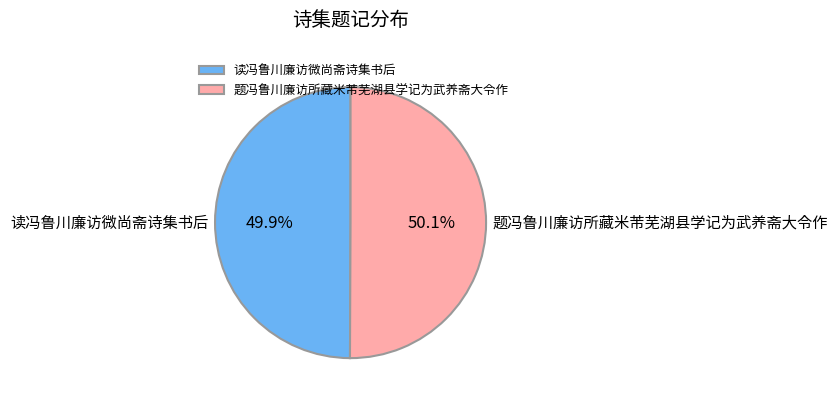

What is the ratio of the value at 题冯鲁川廉访所藏米芾芜湖县学记为武养斋大令作 to the value at 读冯鲁川廉访微尚斋诗集书后?

1.0